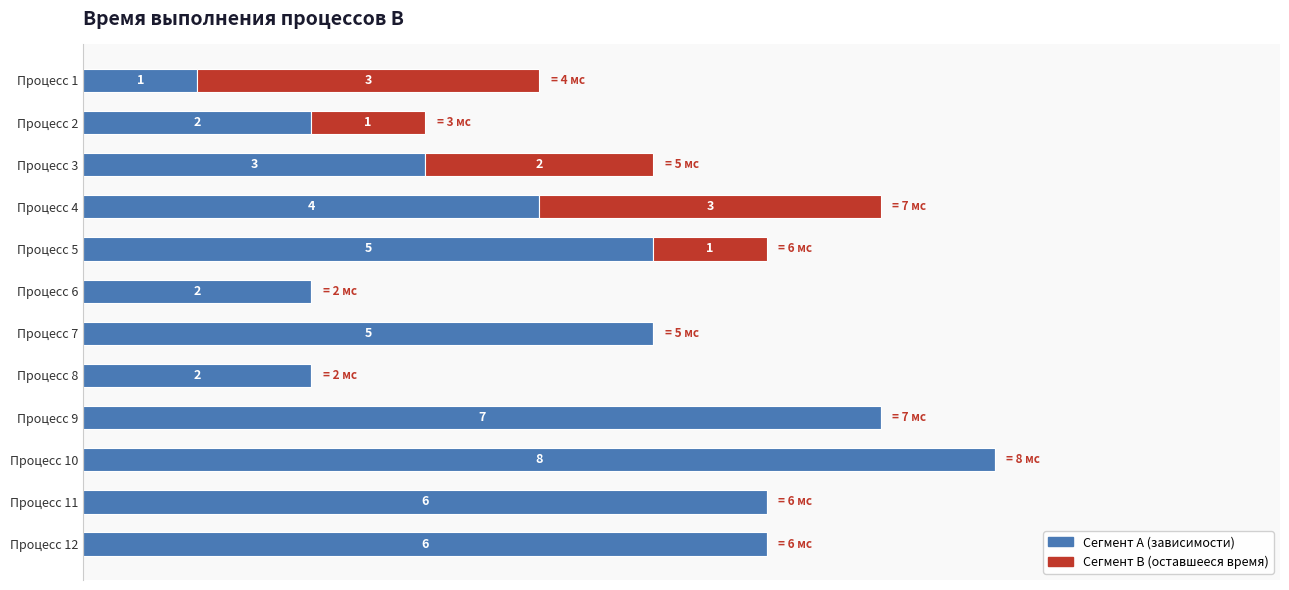

At which category is the sum across all series the highest?

Процесс 10